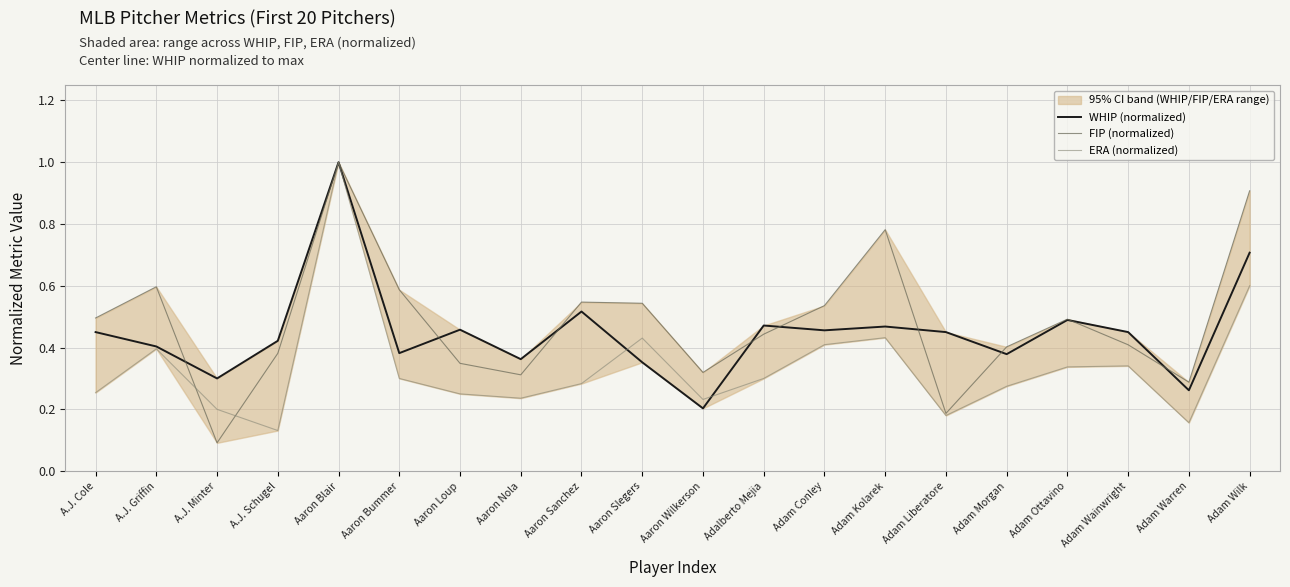

Which has a higher value, Aaron Loup or Aaron Sanchez?

Aaron Sanchez